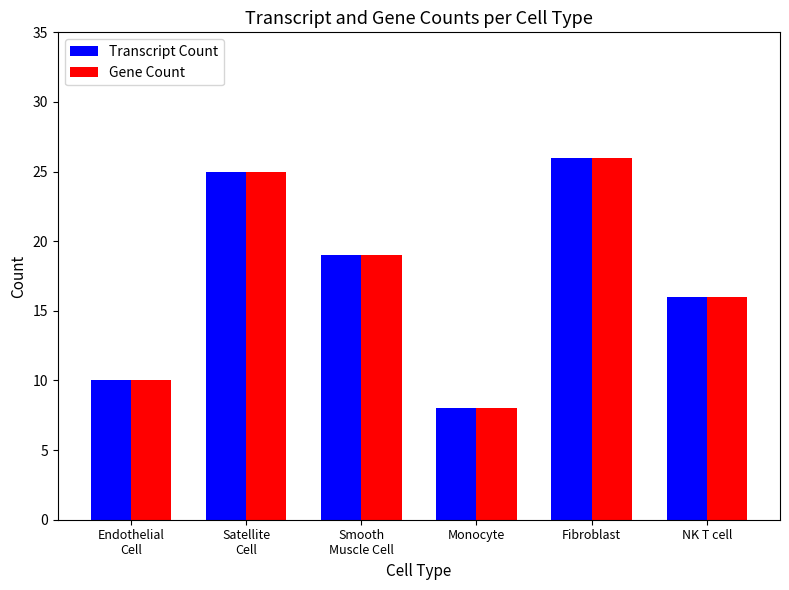

What is the total value across all series at NK T cell?

32